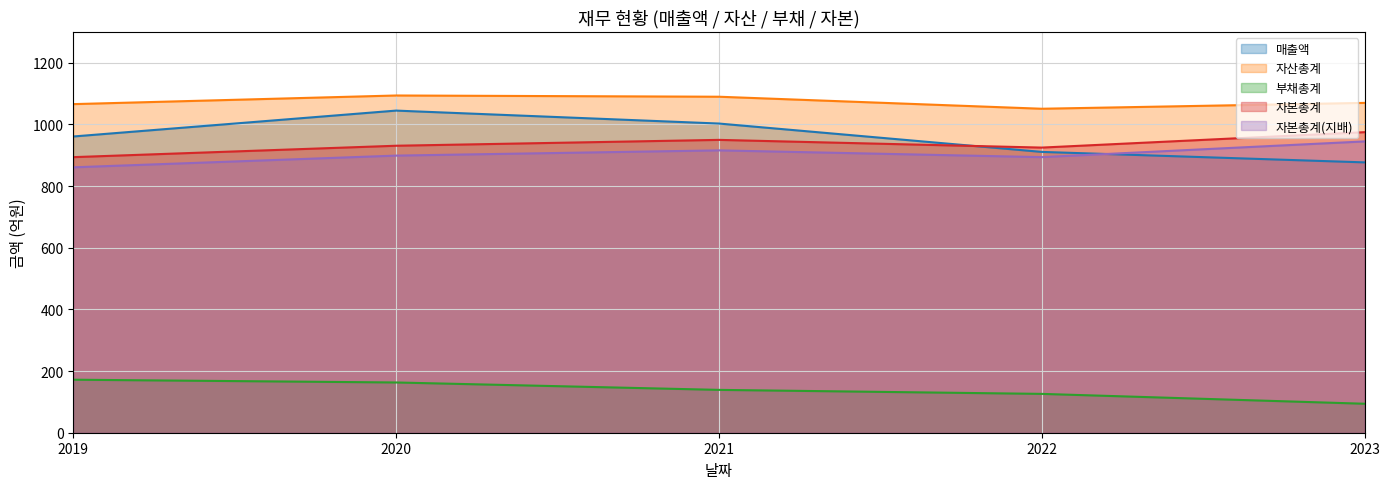

Which series has the widest spread of values?

매출액